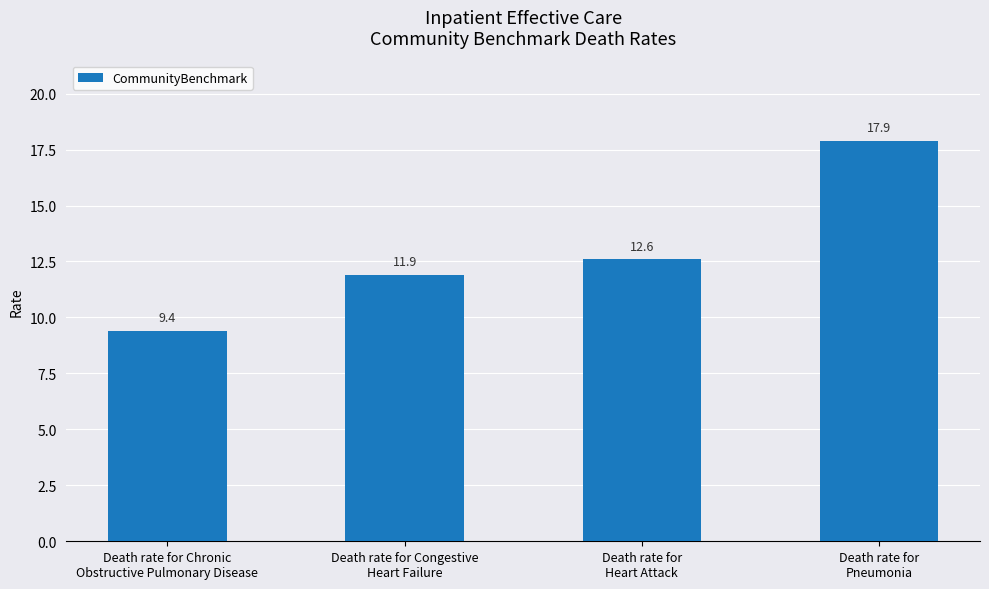

Rank the categories by value from lowest to highest.

Death rate for Chronic
Obstructive Pulmonary Disease, Death rate for Congestive
Heart Failure, Death rate for
Heart Attack, Death rate for
Pneumonia